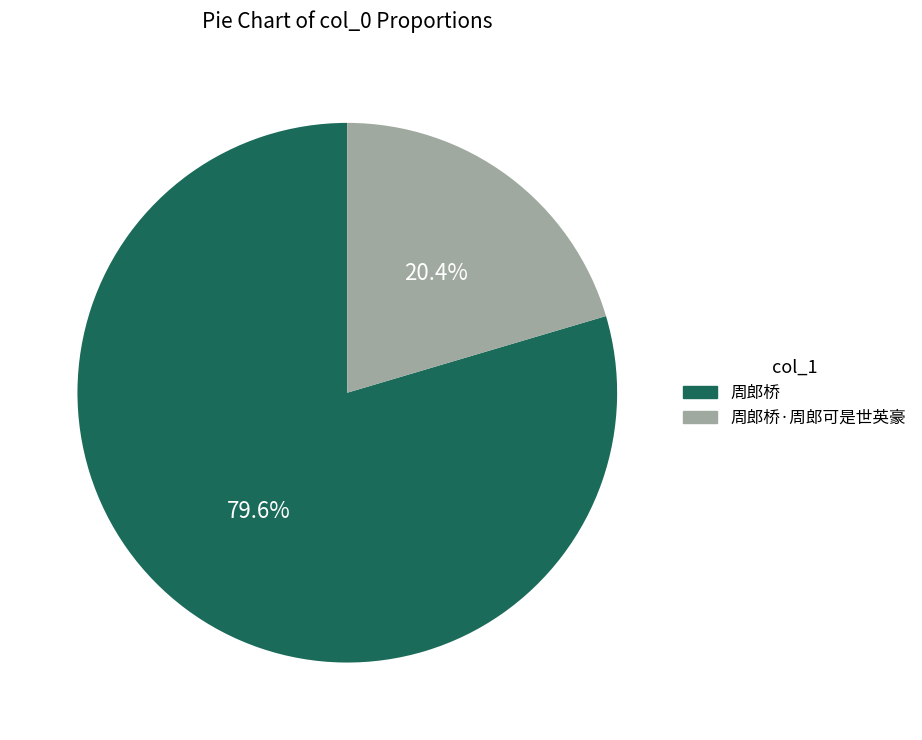

How many segments does this pie chart have?

2